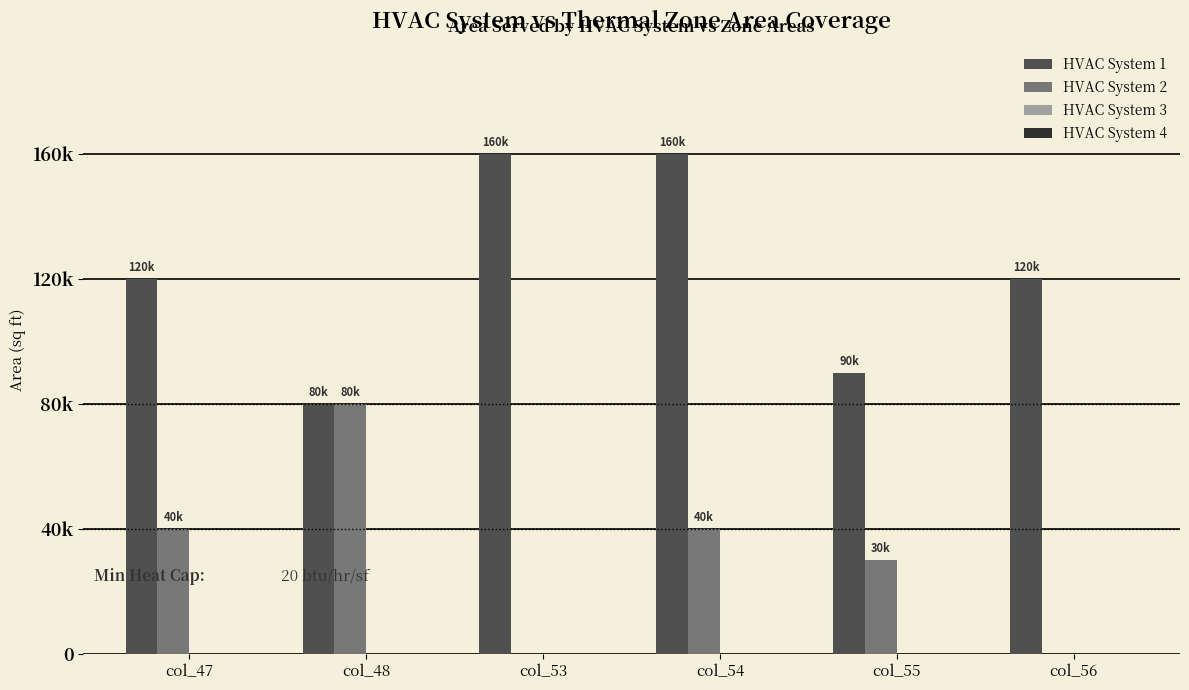

Are the bars horizontal?

No